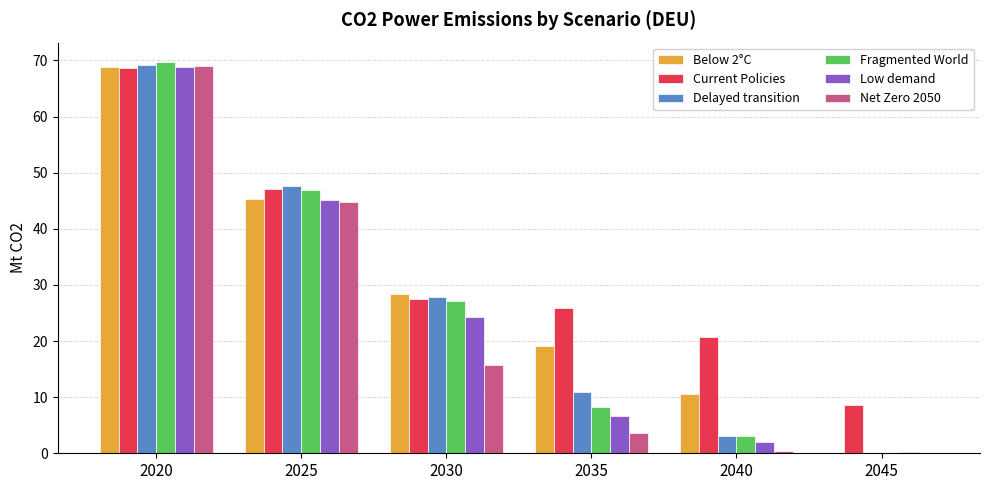

Which category has the highest value across all series?

2020